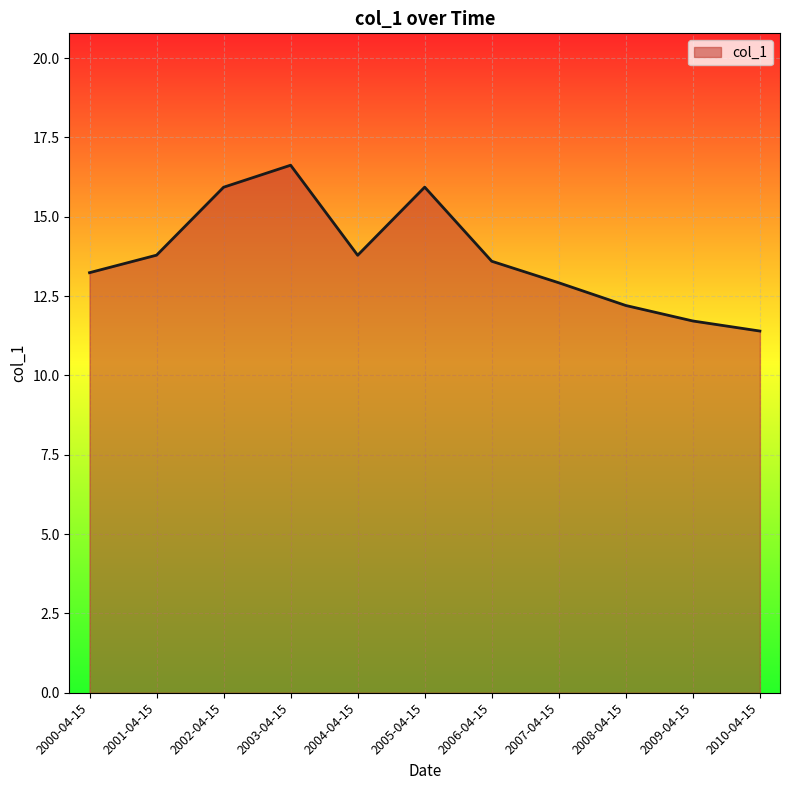

What is the ratio of the value at 2001-04-15 to the value at 2008-04-15?

1.1